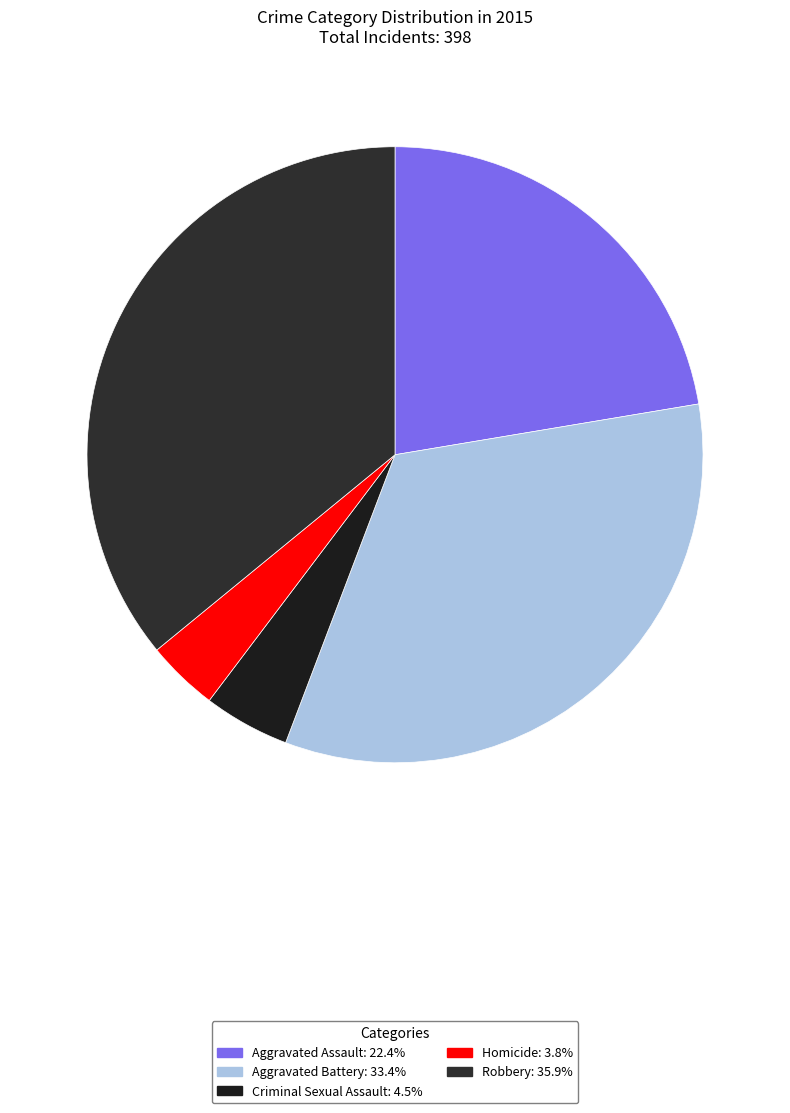

What is the change in value from Criminal Sexual Assault to Robbery?

+125